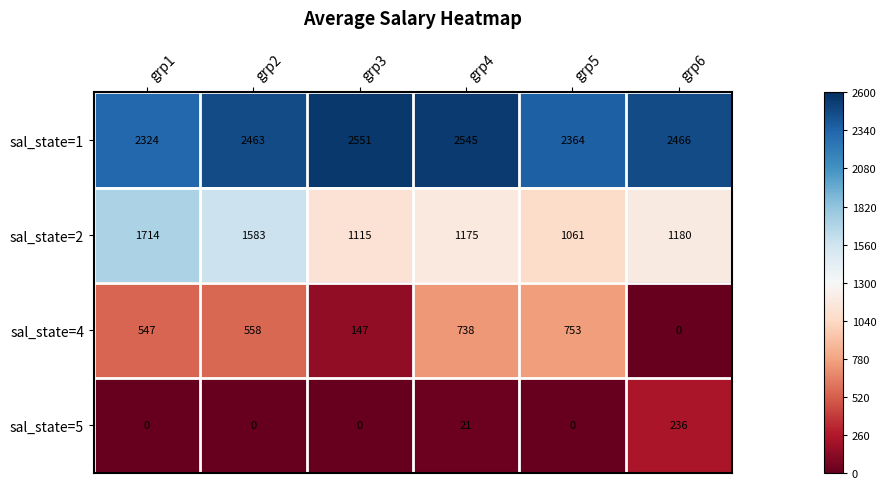

Reading left to right, extract all data points from this chart.

sal_state=1: grp1=2324	grp2=2463	grp3=2551	grp4=2545	grp5=2364	grp6=2466
sal_state=2: grp1=1714	grp2=1583	grp3=1115	grp4=1175	grp5=1061	grp6=1180
sal_state=4: grp1=547	grp2=558	grp3=147	grp4=738	grp5=753	grp6=0
sal_state=5: grp1=0	grp2=0	grp3=0	grp4=21	grp5=0	grp6=236